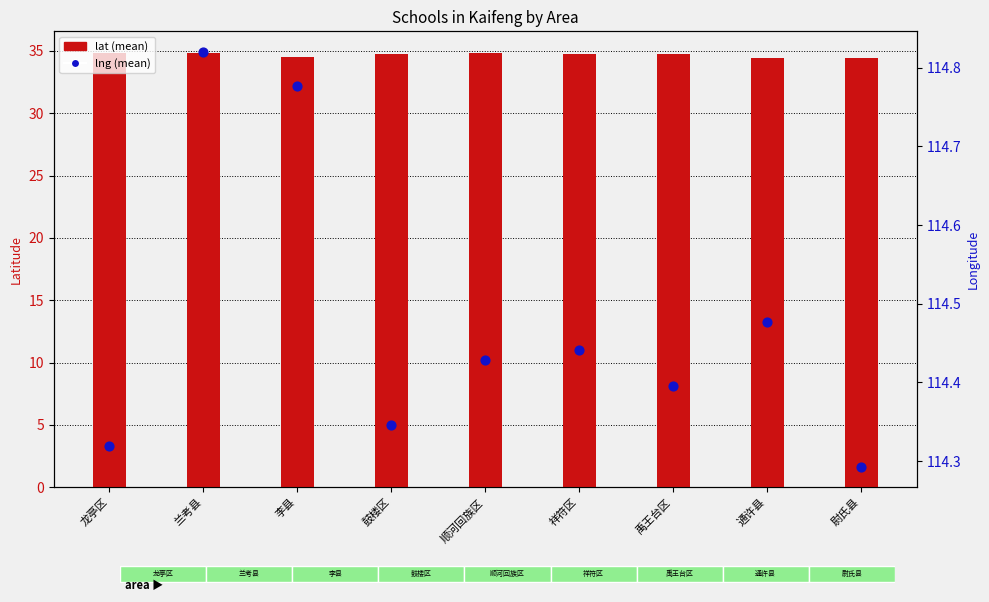

What are all the series names shown in the legend?

lat, lng